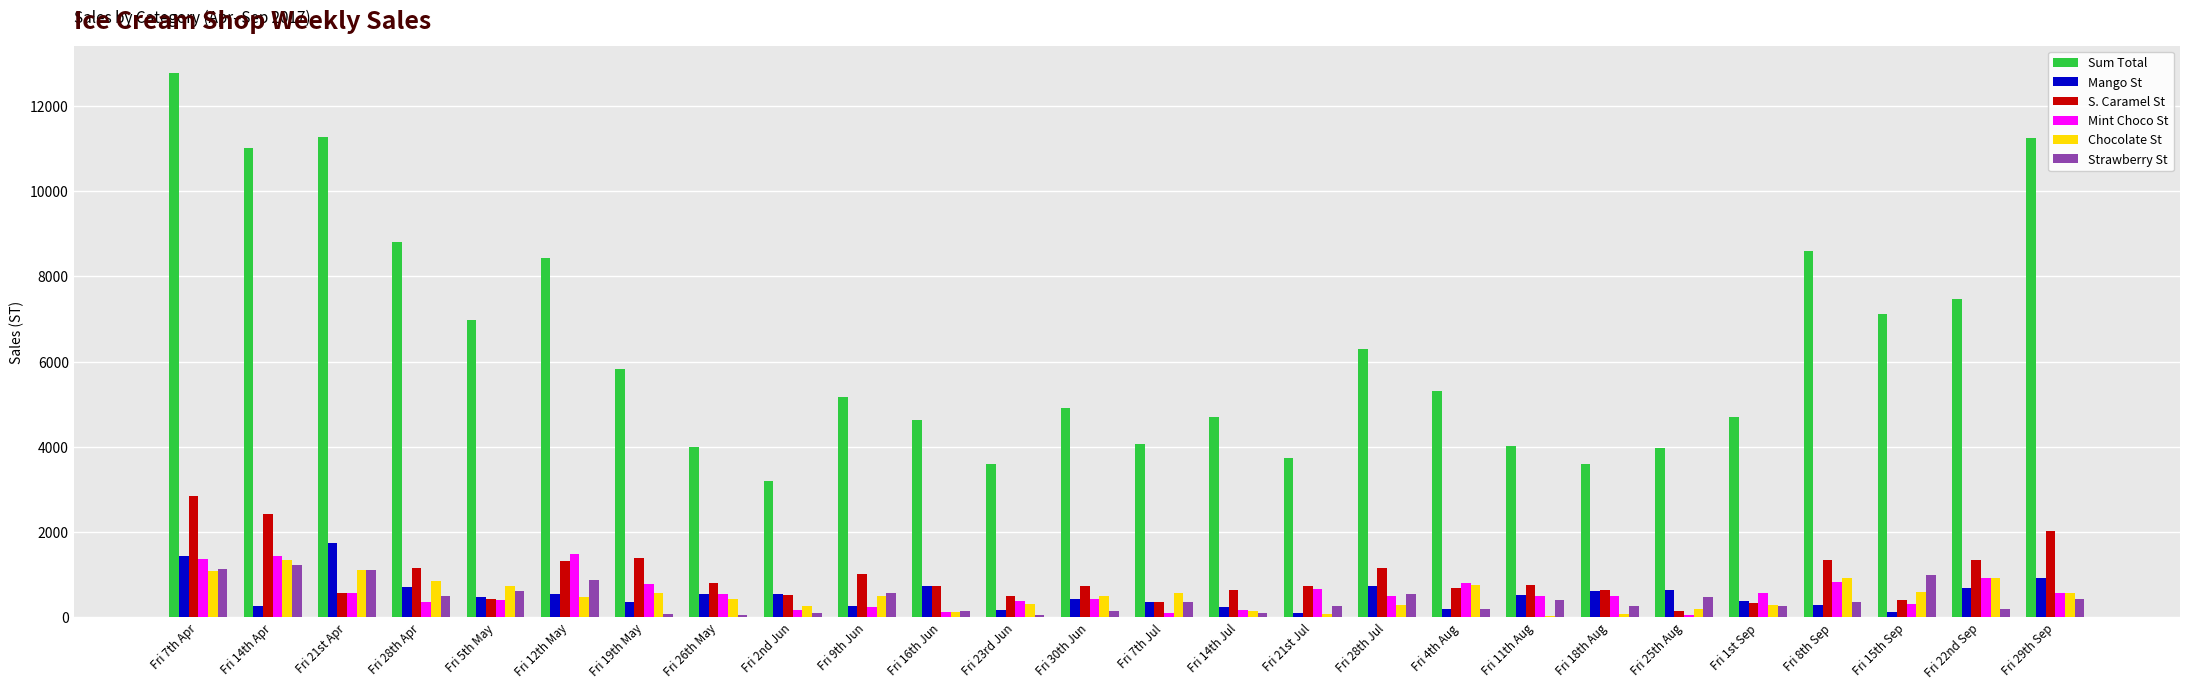

What is the total value across all series at Fri 14th Jul?

6023